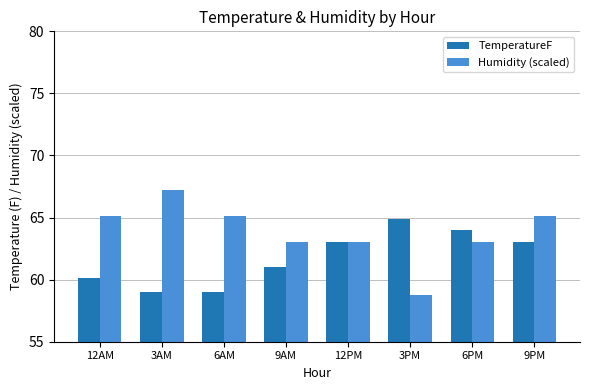

What is the sum of the TemperatureF values at 3PM and 6PM?

128.9